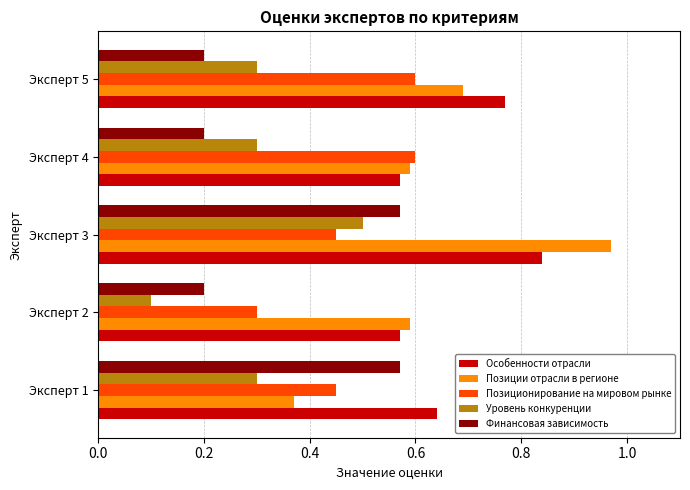

Which series has the widest spread of values?

Позиции отрасли в регионе